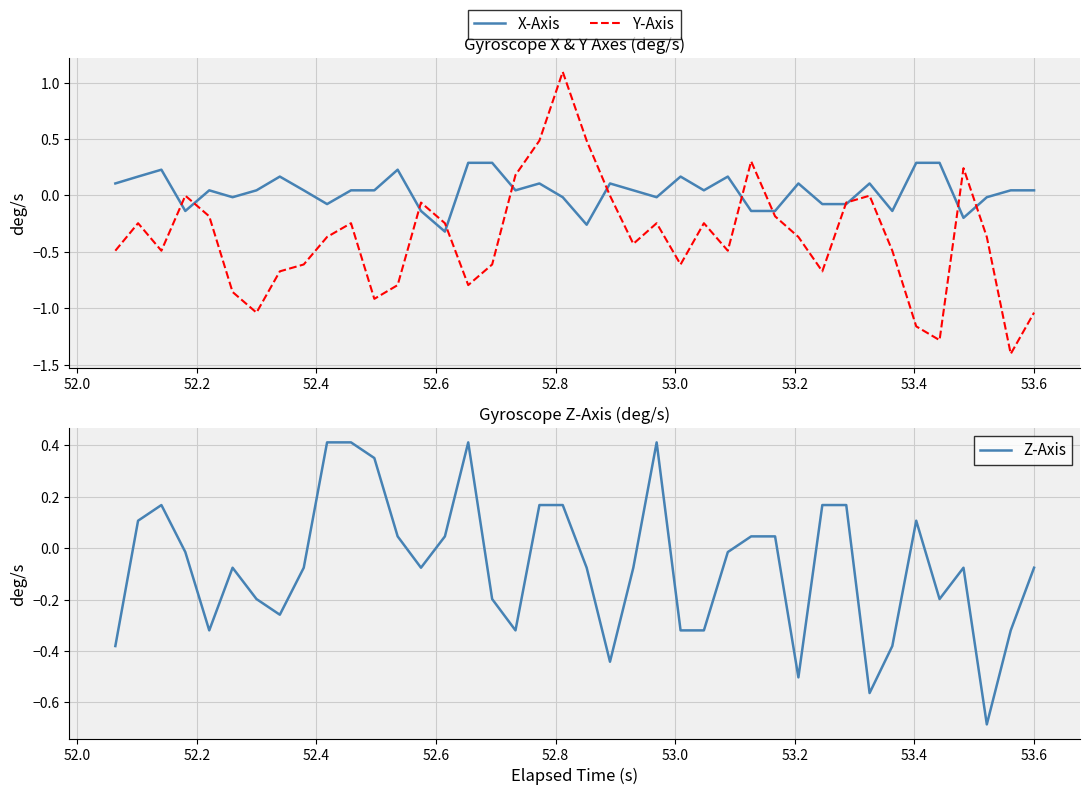

Does the chart display data point markers on the line(s)?

No